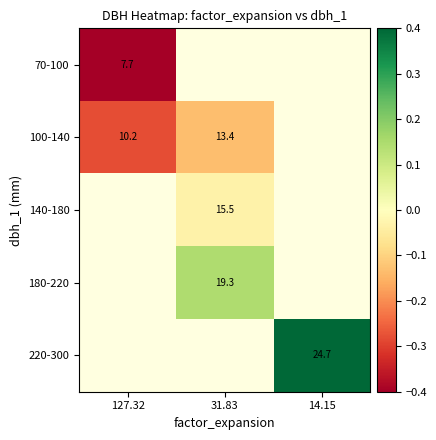

What is the sum of the 100-140 values at 31.83 and 127.32?

23.6